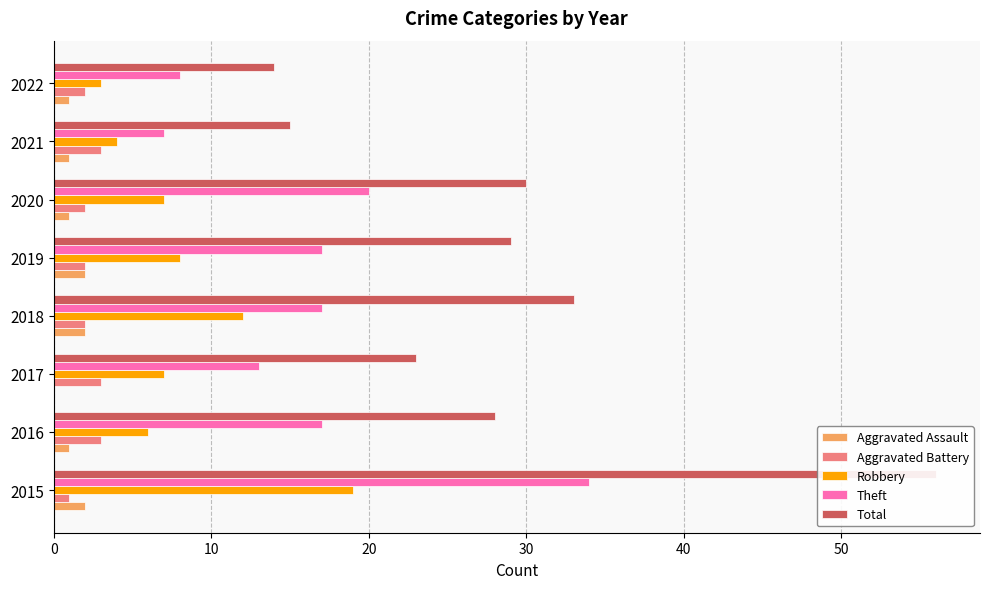

What is the difference between the second highest and minimum values in the Aggravated Battery series?

2